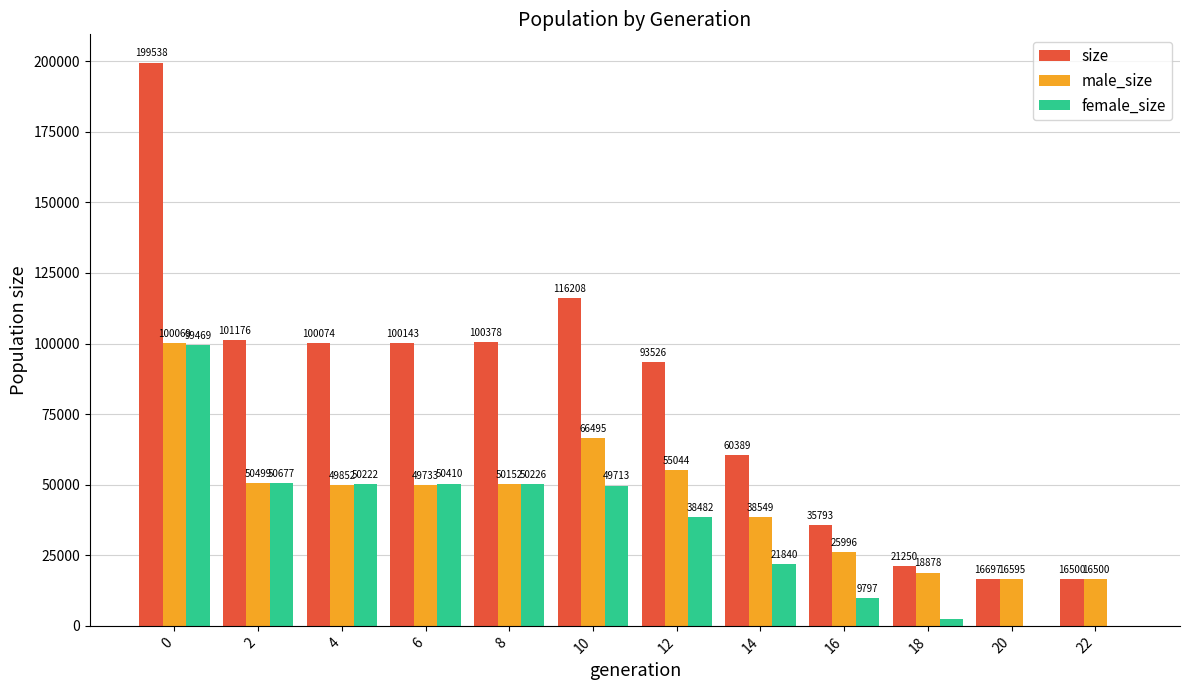

What is the maximum value for male_size?

100069